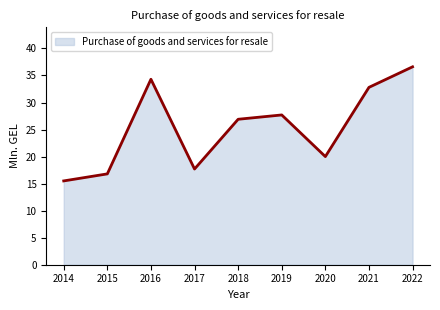

Is it true that the value at 2014 is 15.5?

True